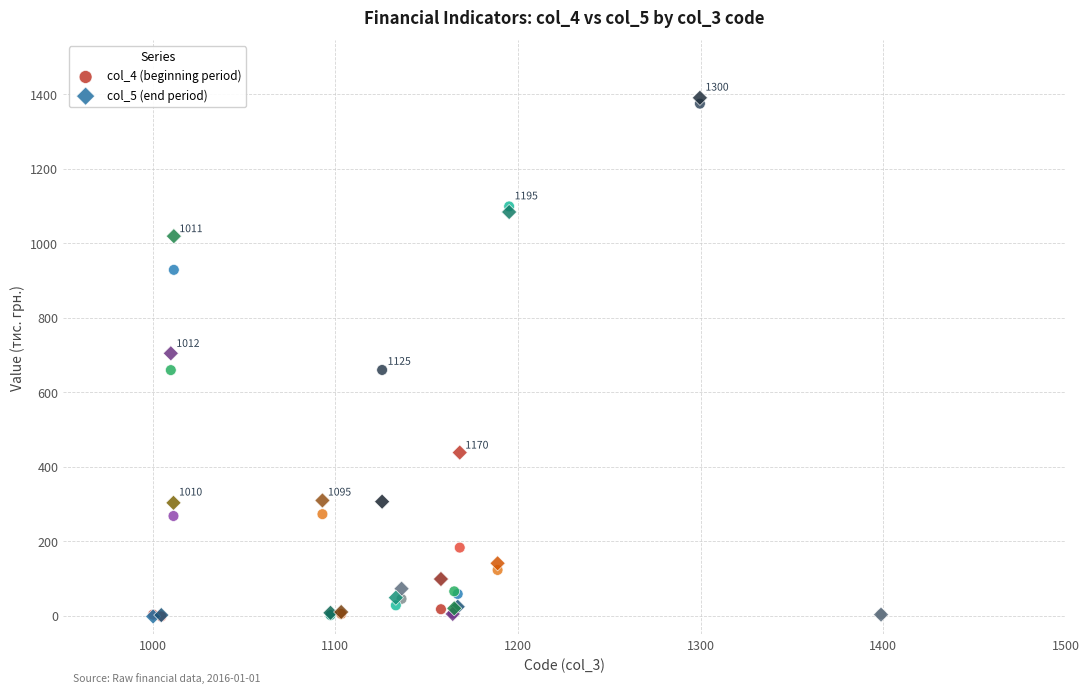

What are all the series names shown in the legend?

col_4 (beginning period), col_5 (end period)